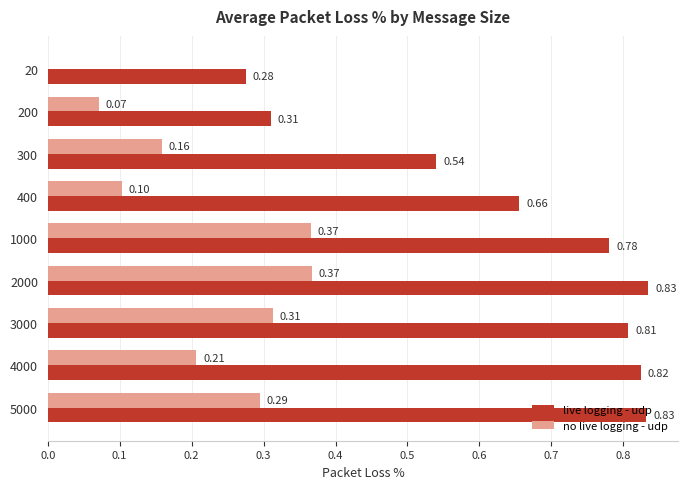

At which category is the sum across all series the highest?

2000